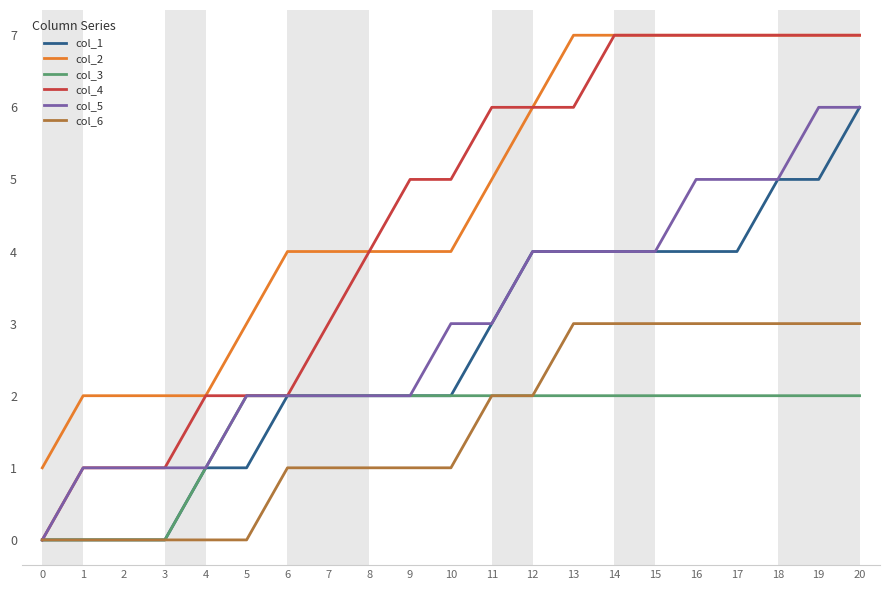

Which series has the largest total across all categories?

col_2